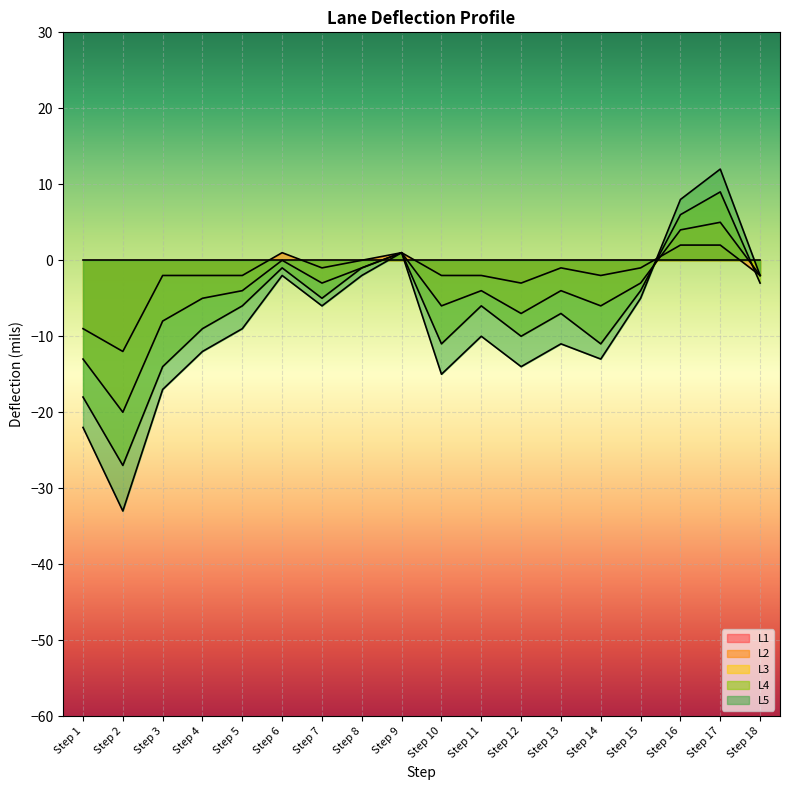

Between which two adjacent categories do L4 and L5 first intersect?

Step 15 and Step 16